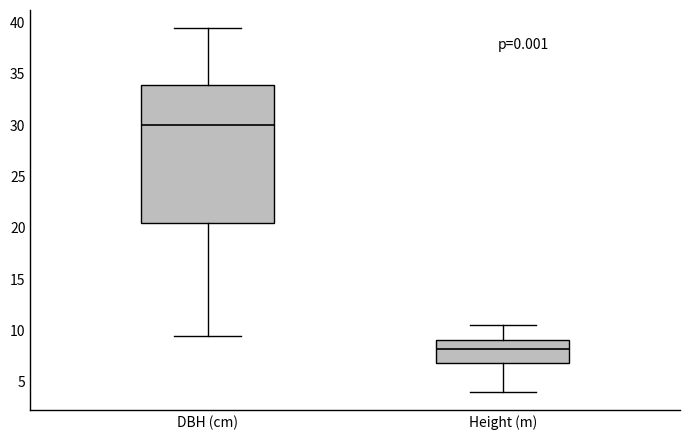

Reading left to right, read every box against the y-axis: the position of its median line, the range the box covers, and the ends of its whiskers. The values are not printed on the chart, so give them approximately, as read against the axis.

DBH (cm): median 30.0, box 20.5 to 34.0, whiskers 9.5 to 39.5
Height (m): median 8.5, box 7.0 to 9.0, whiskers 4.0 to 10.5